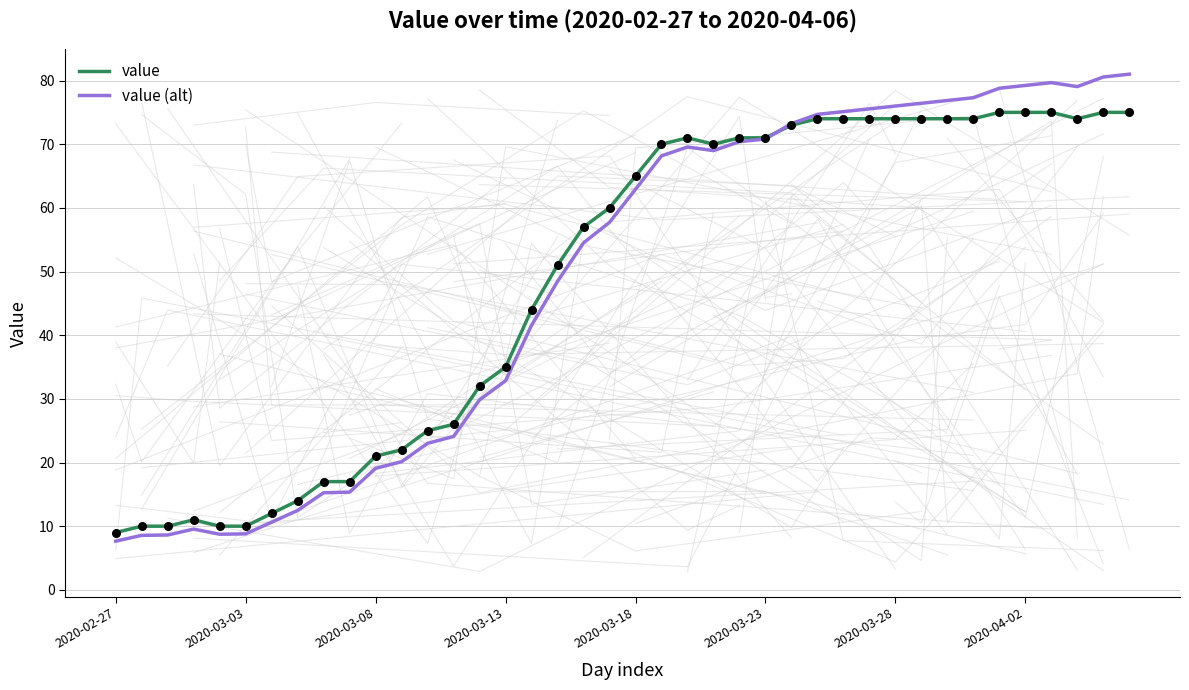

Which series has the largest total across all categories?

value (alt)